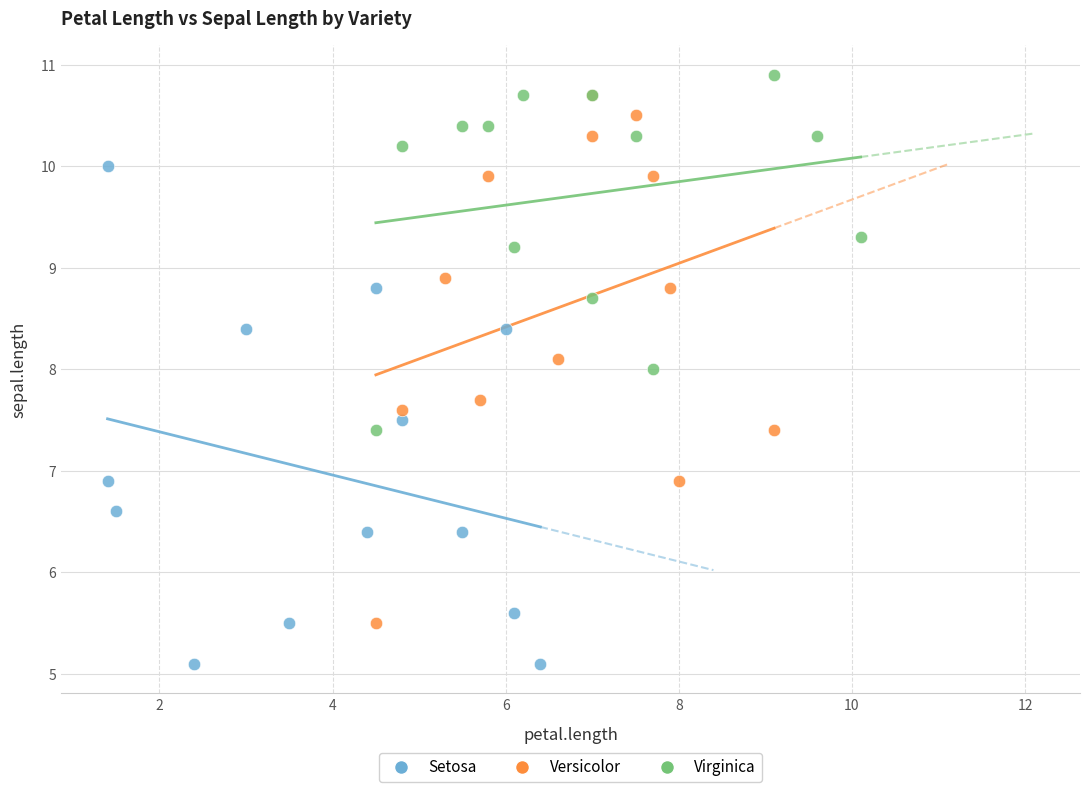

Which series contains the lowest Y value?

Setosa